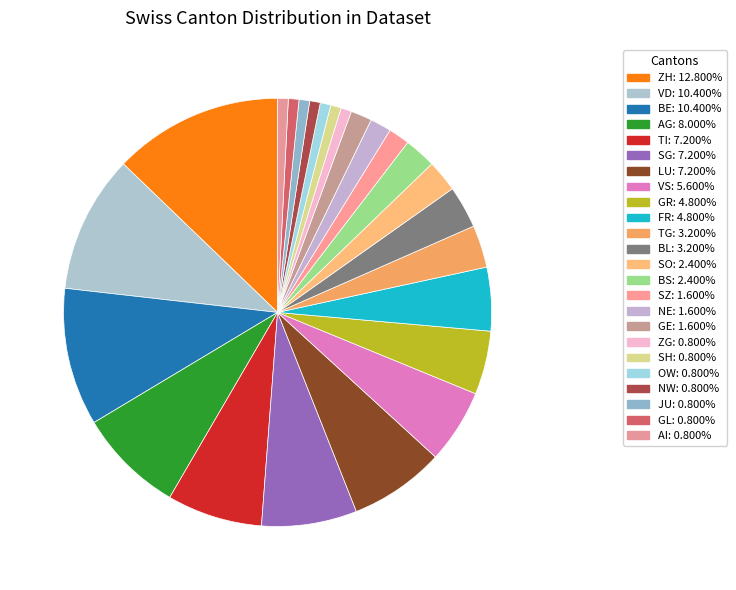

Count the number of slices in the pie.

24